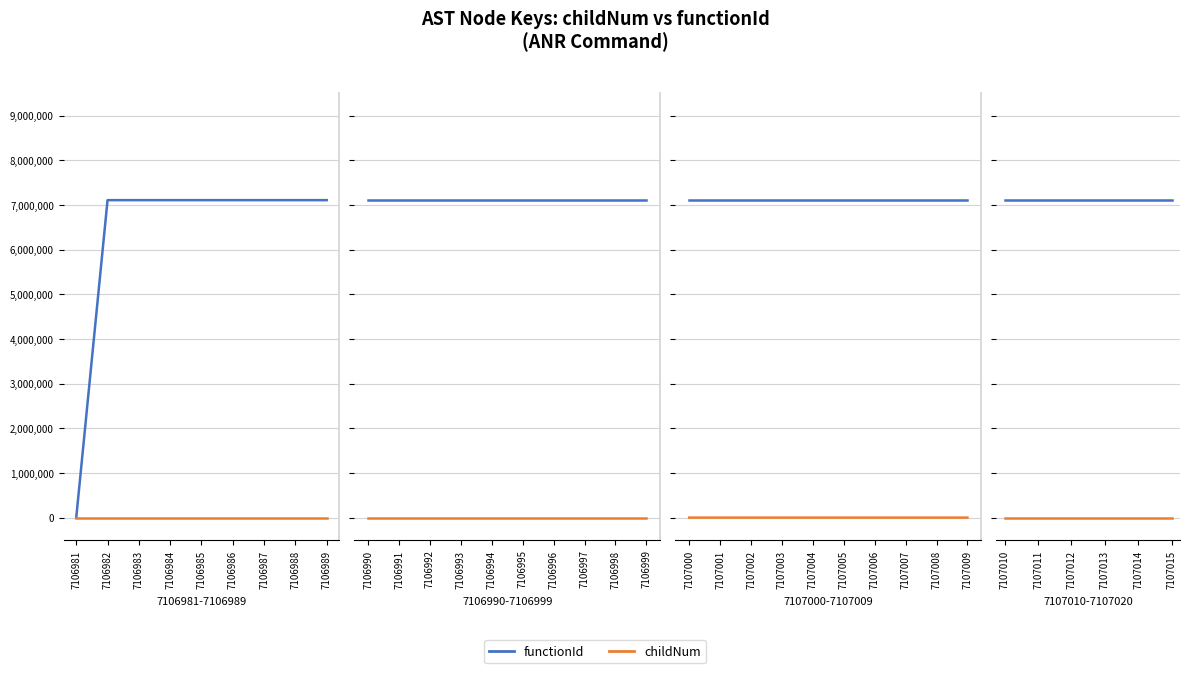

Which series changed the most between 7107011 and 7107014?

childNum